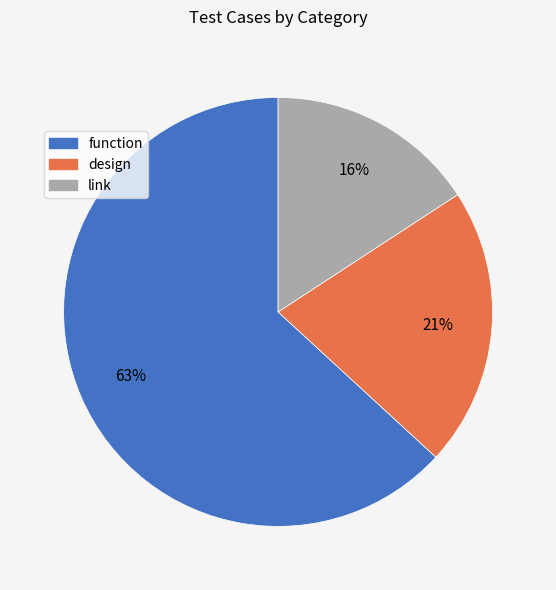

Is it true that link is 16% of the pie?

True